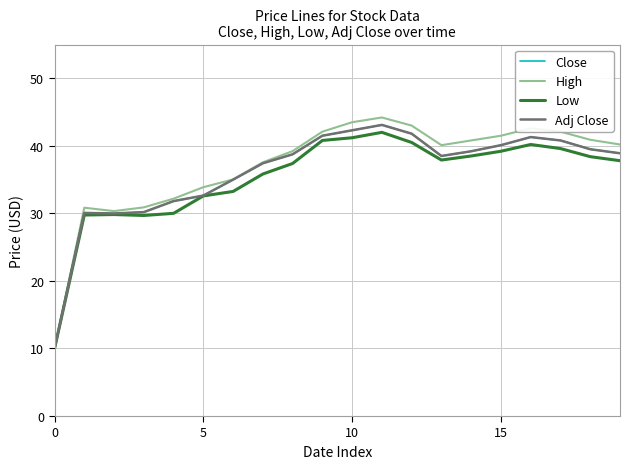

Which series has the widest spread of values?

High